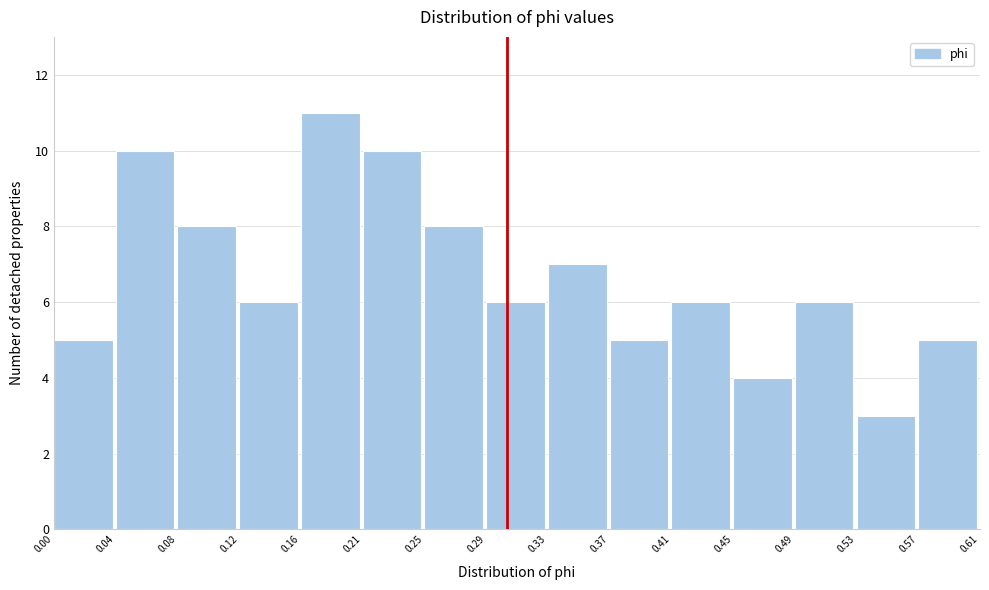

How tall is the bar that spans 0.21 to 0.25 on the x-axis? The values are not printed on the chart, so give them approximately, as read against the axis.

10